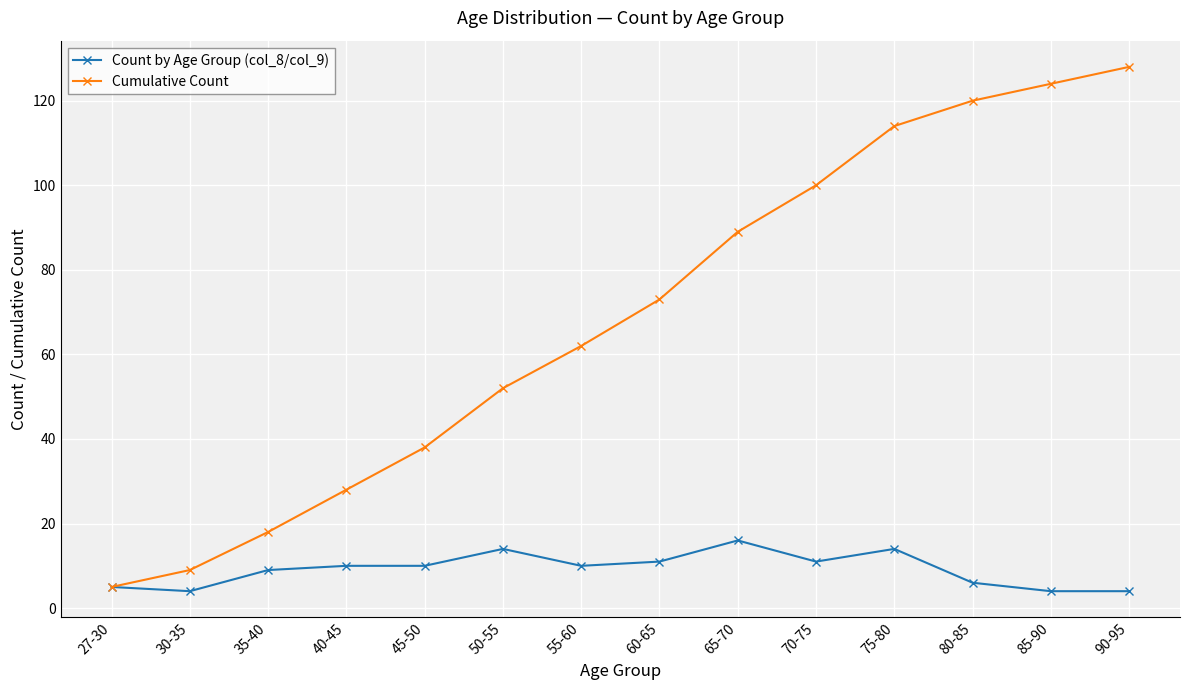

At which label does Cumulative Count reach its minimum?

27-30